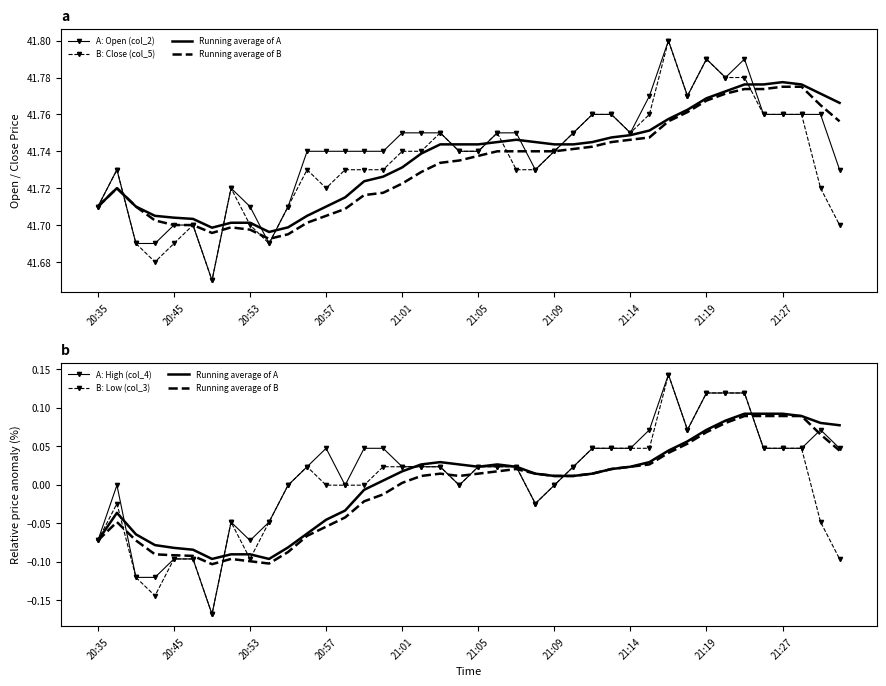

What is the minimum value shown in the chart?

-0.2